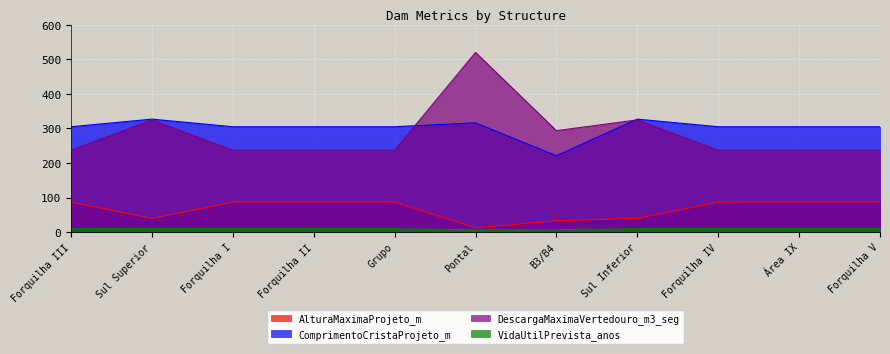

Where do DescargaMaximaVertedouro_m3_seg and ComprimentoCristaProjeto_m first cross each other?

Grupo and Pontal